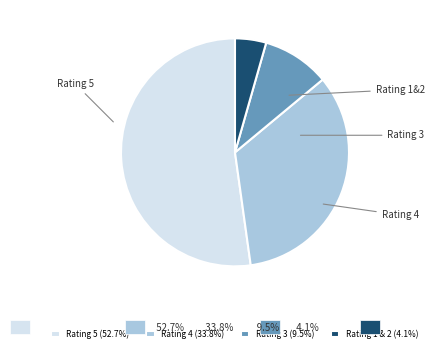

Count the number of slices in the pie.

4